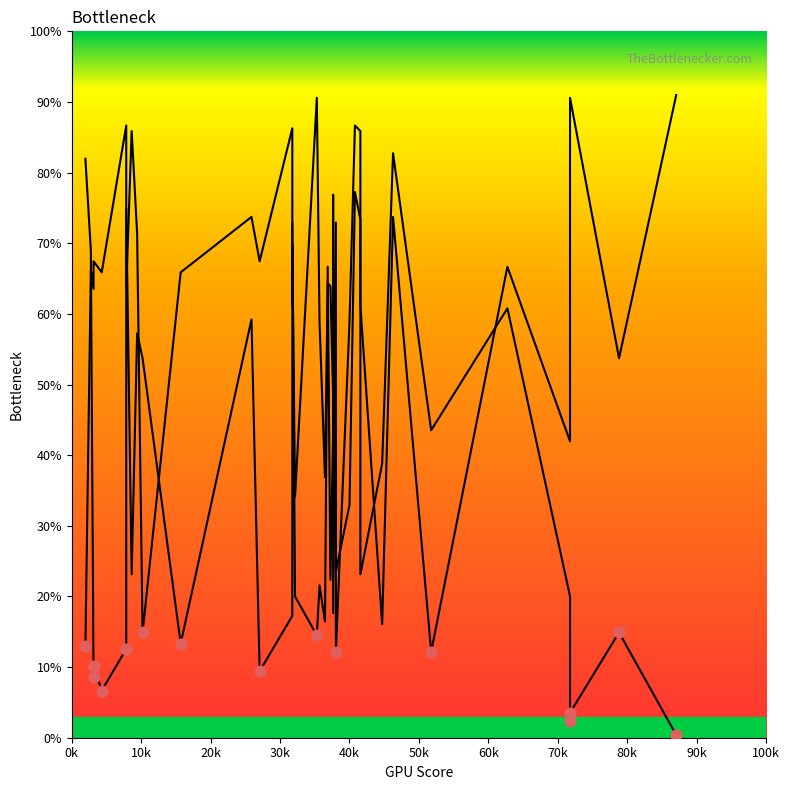

What is the total value across all series at 80k?

128.6